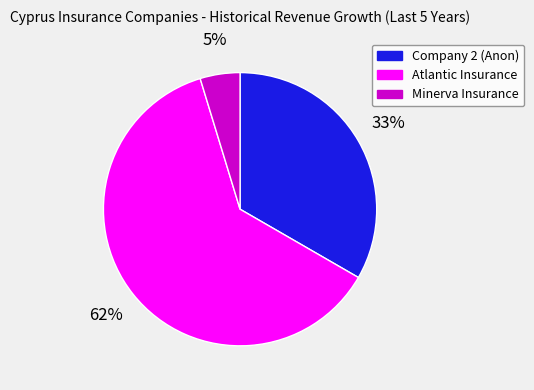

Is there any slice that represents more than half of the pie?

Yes